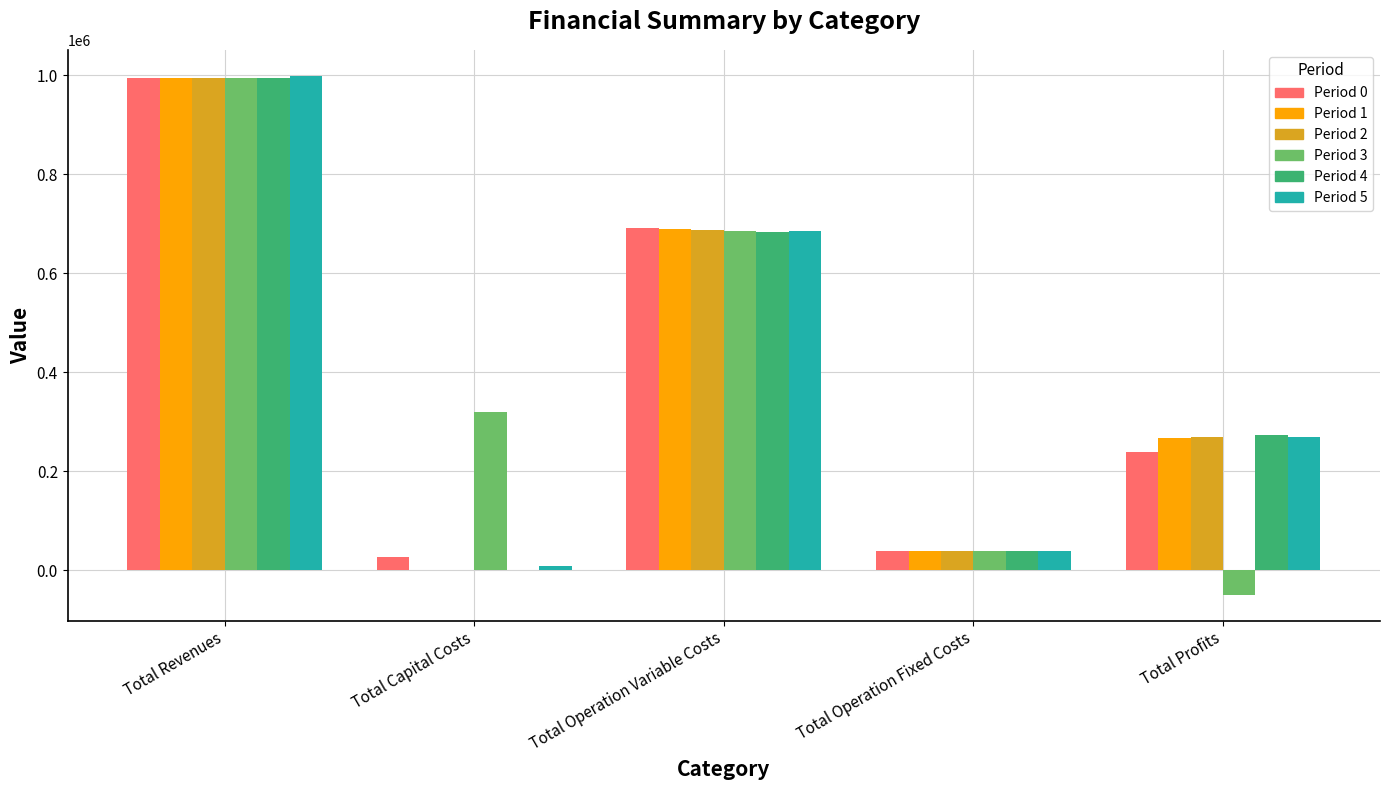

Is the value of Period 0 at Total Profits greater than the value of Period 5 at Total Profits?

No